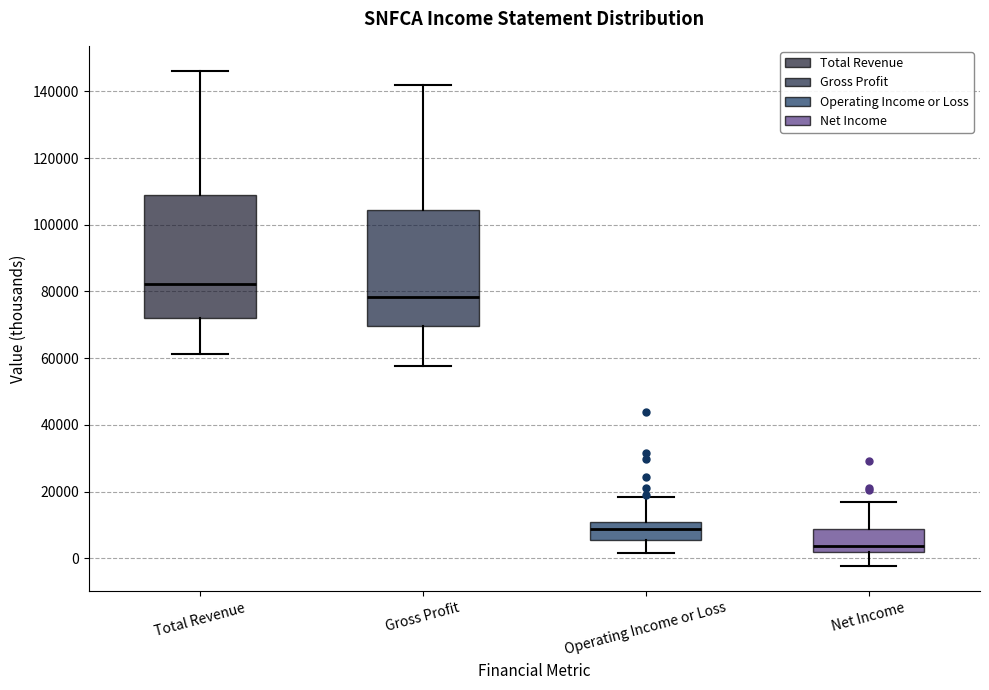

Which box's median line is the lowest?

Net Income